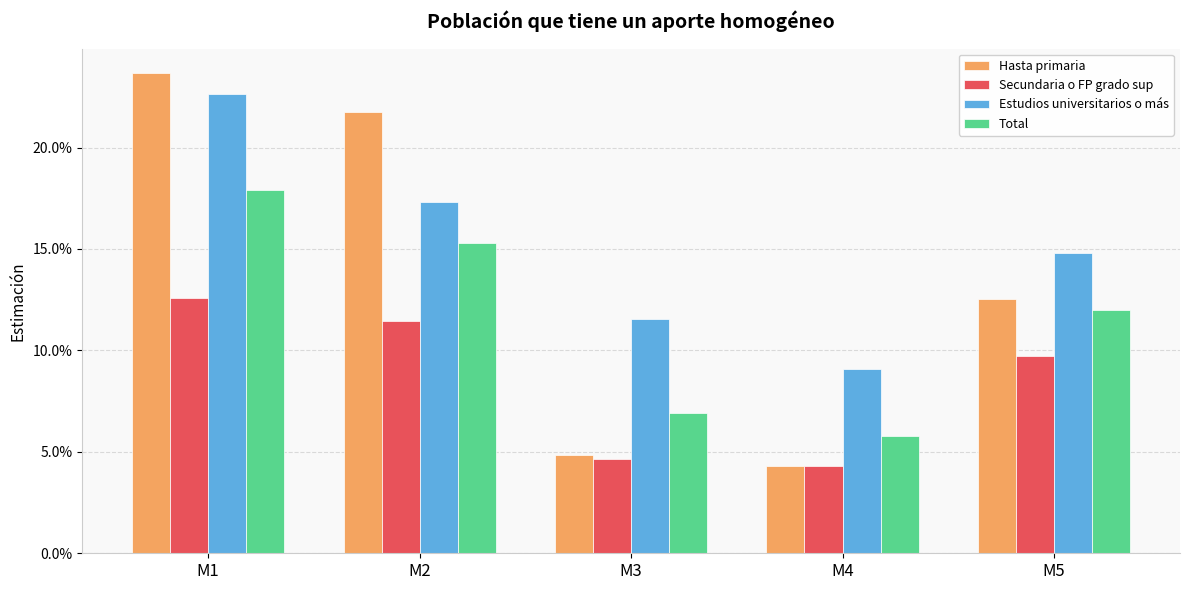

What is the sum of the Estudios universitarios o más values at M1 and M5?

0.4